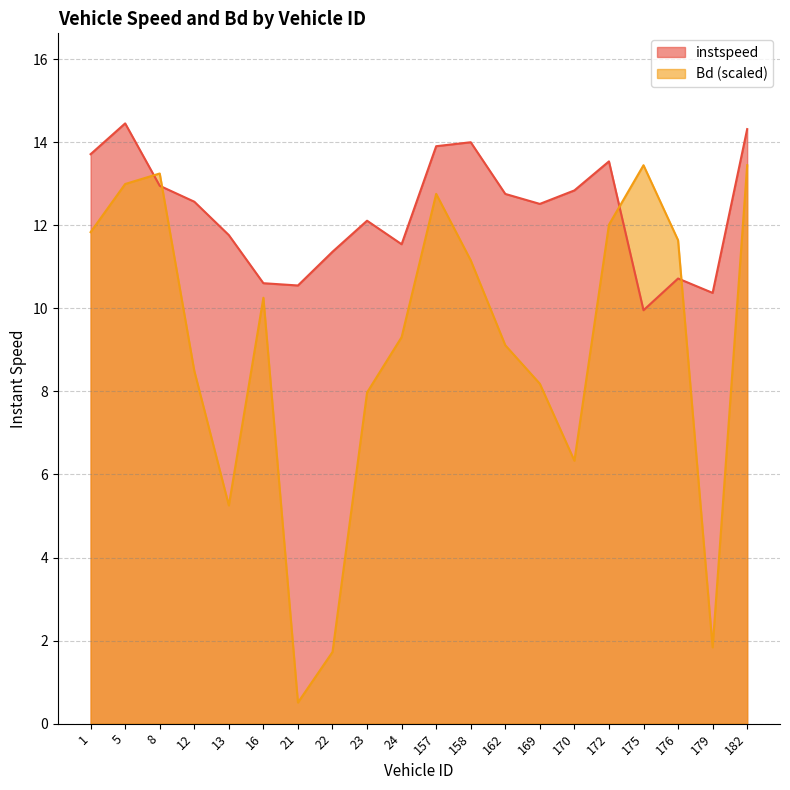

Is the value of Bd at 16.0 greater than the value of instspeed at 1.0?

No